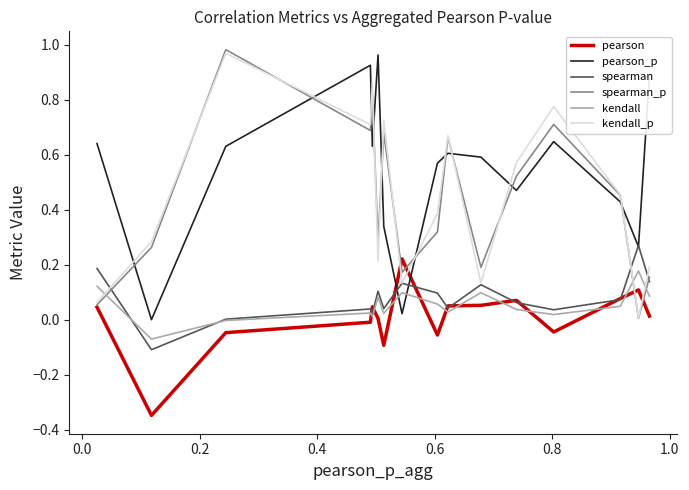

True or false: kendall and pearson_p intersect in this chart.

True